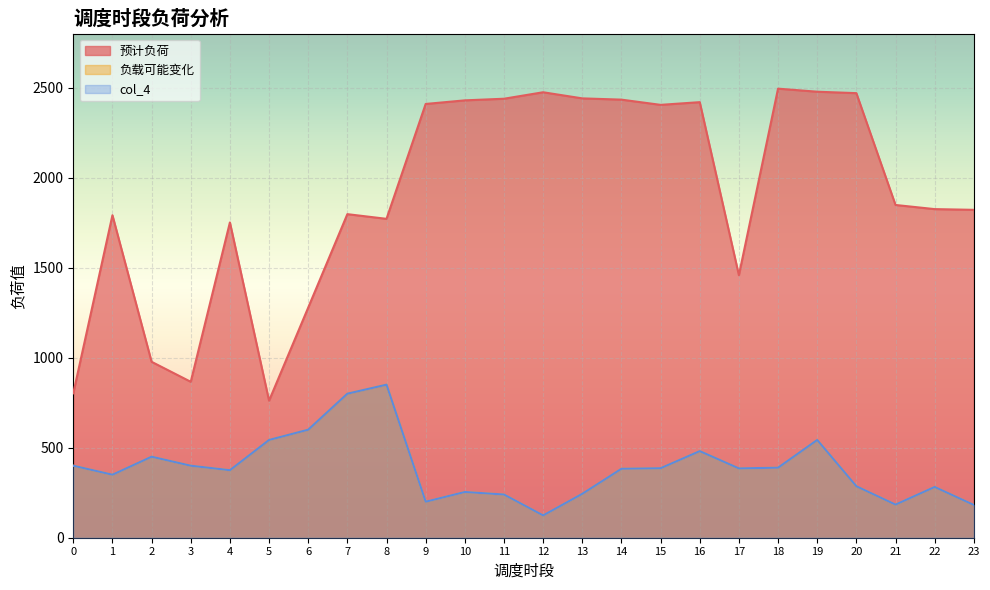

Which series has the largest range (max minus min)?

预计负荷